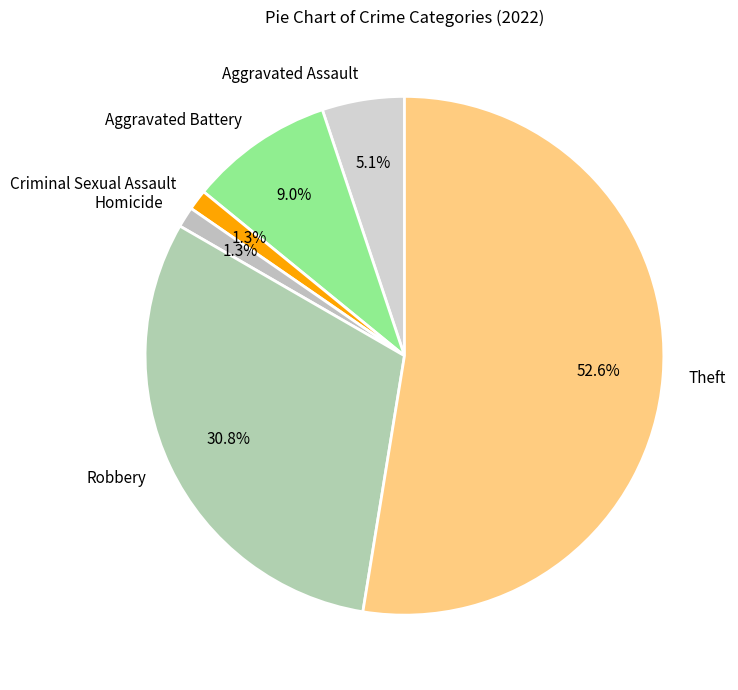

Is it true that Homicide is 11% of the pie?

False